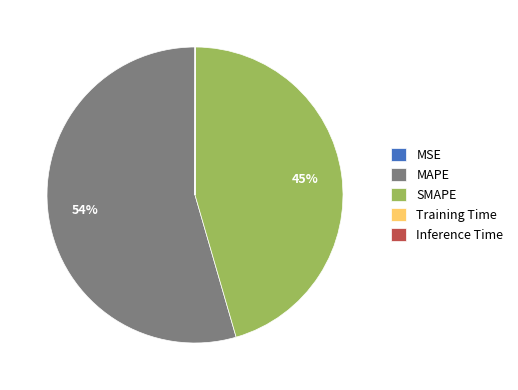

Which slice is the largest?

MAPE